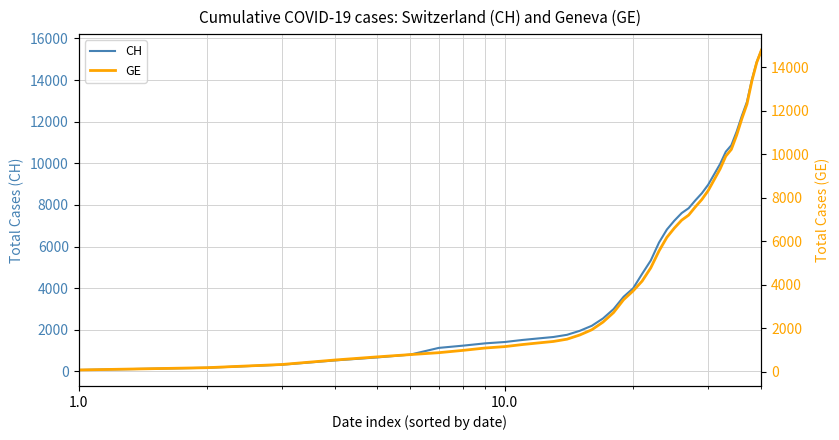

What are all the series names shown in the legend?

CH, GE